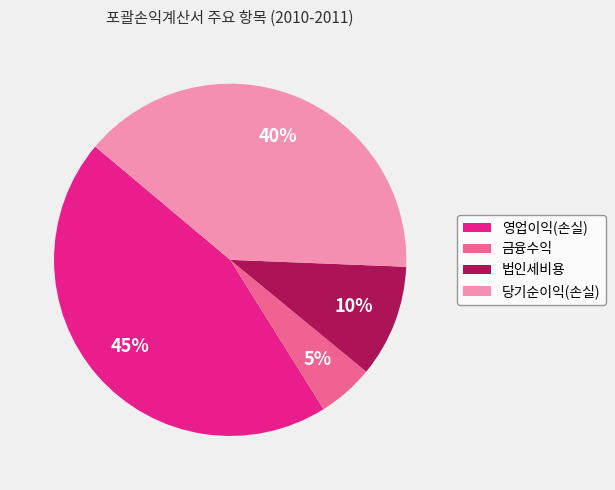

Does 금융수익 account for over 50% of the chart?

No